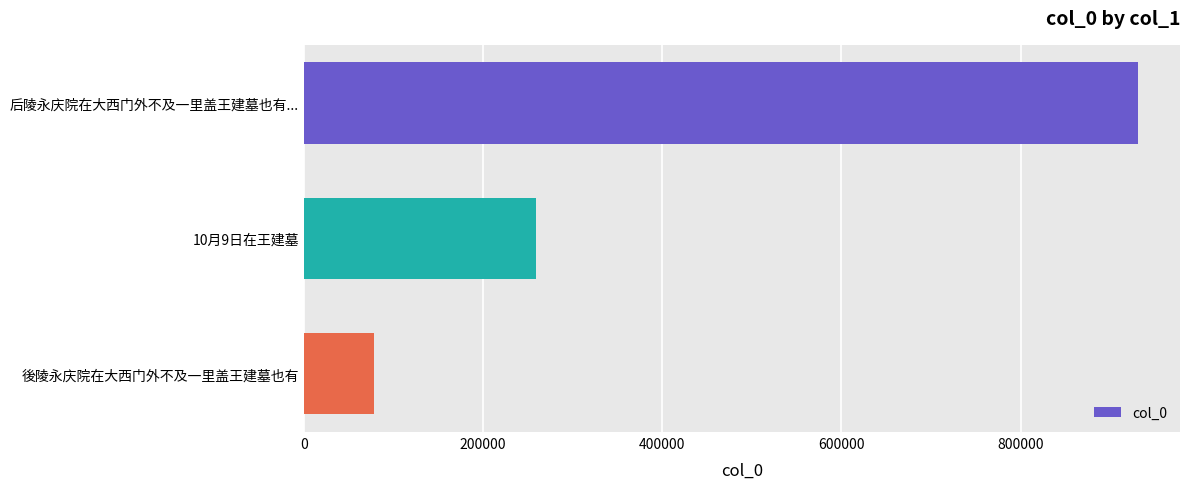

What is the change in value from 后陵永庆院在大西门外不及一里盖王建墓也有... to 後陵永庆院在大西门外不及一里盖王建墓也有?

-853573